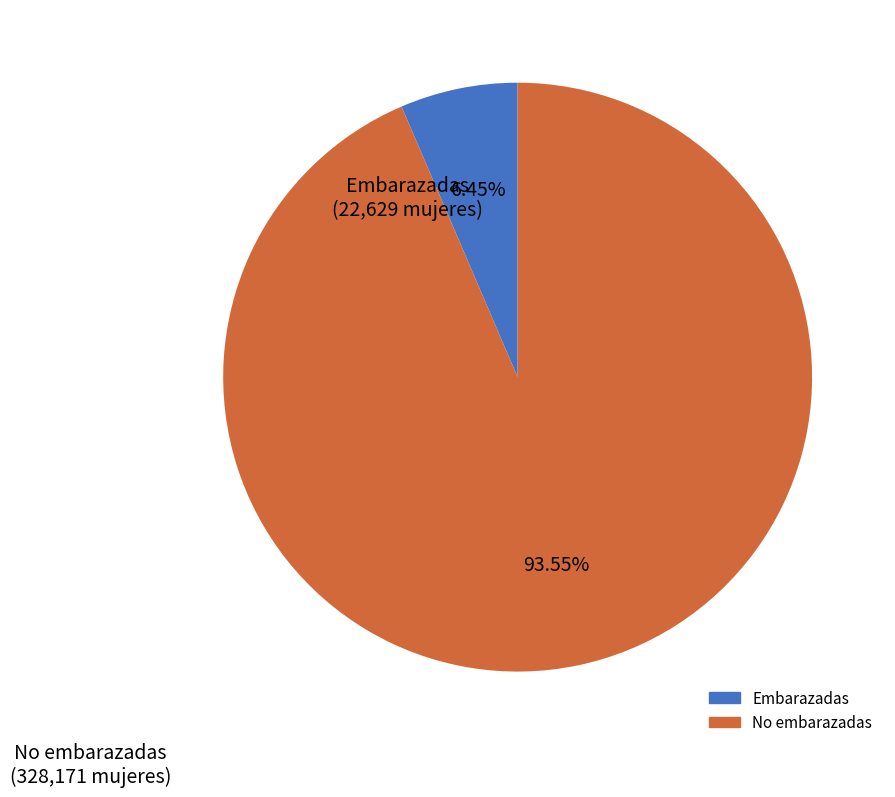

Does any single category account for the majority?

Yes